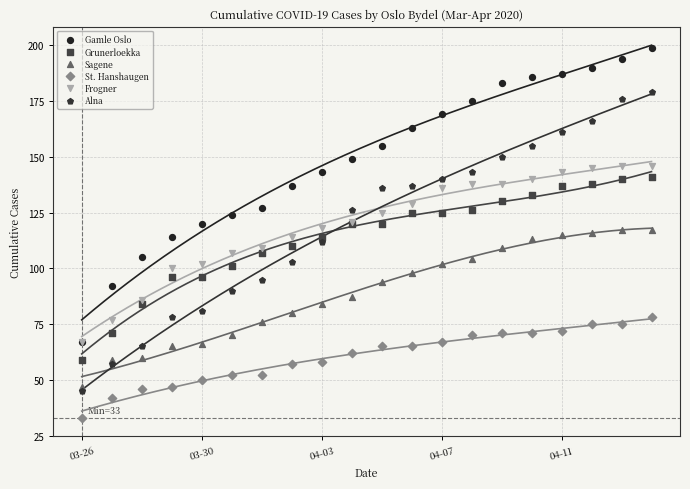

Which series has the largest Y range (max minus min)?

Alna